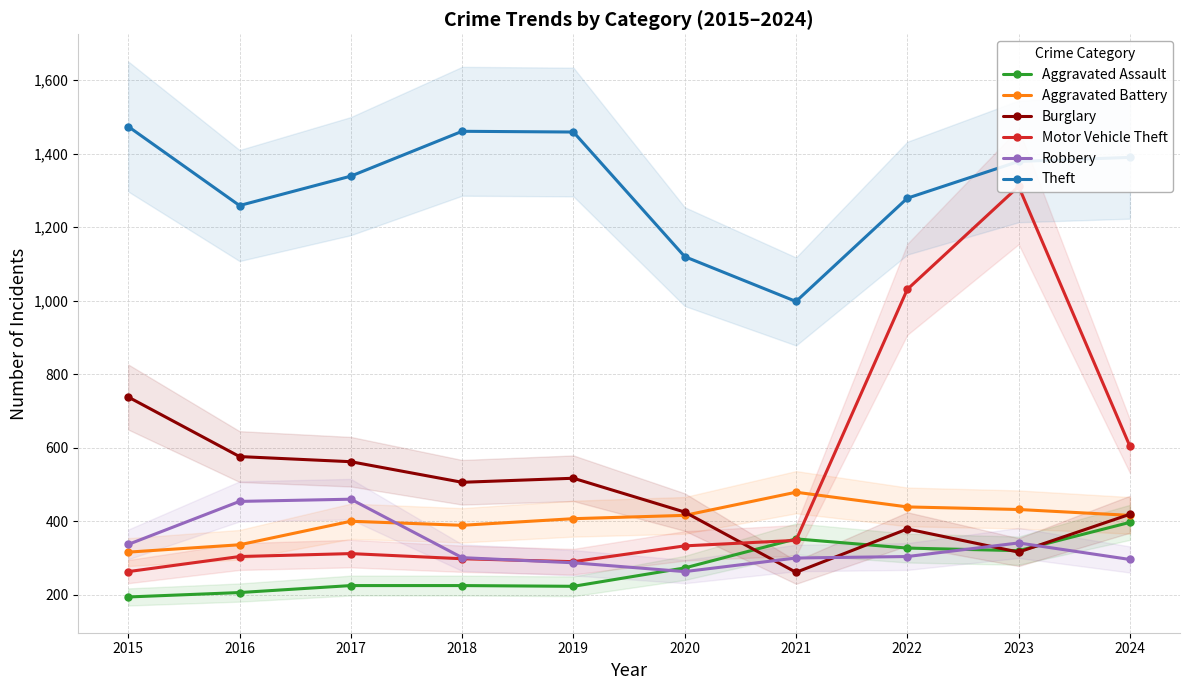

Between 2015 and 2016, which series saw the biggest shift?

Theft